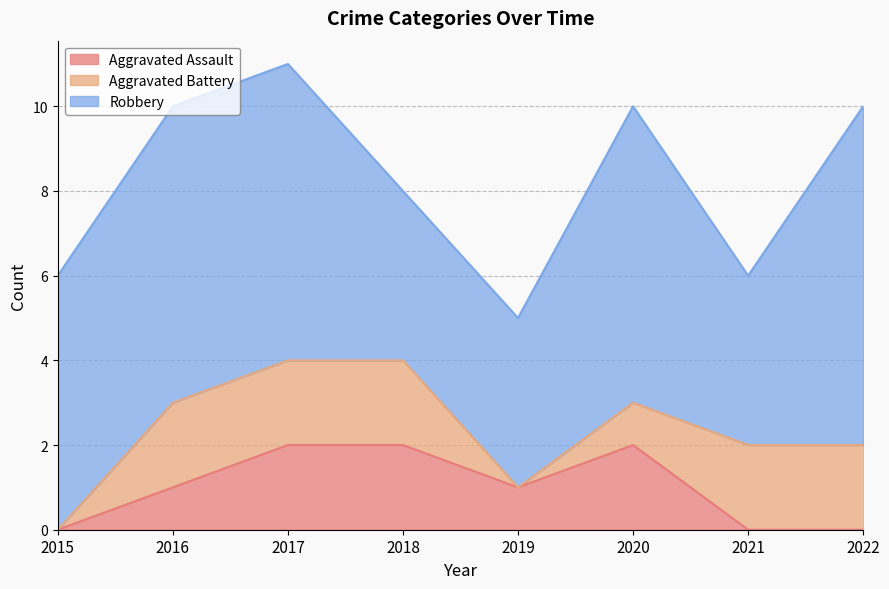

The value of Aggravated Battery at 2018 is 1. True or false?

False